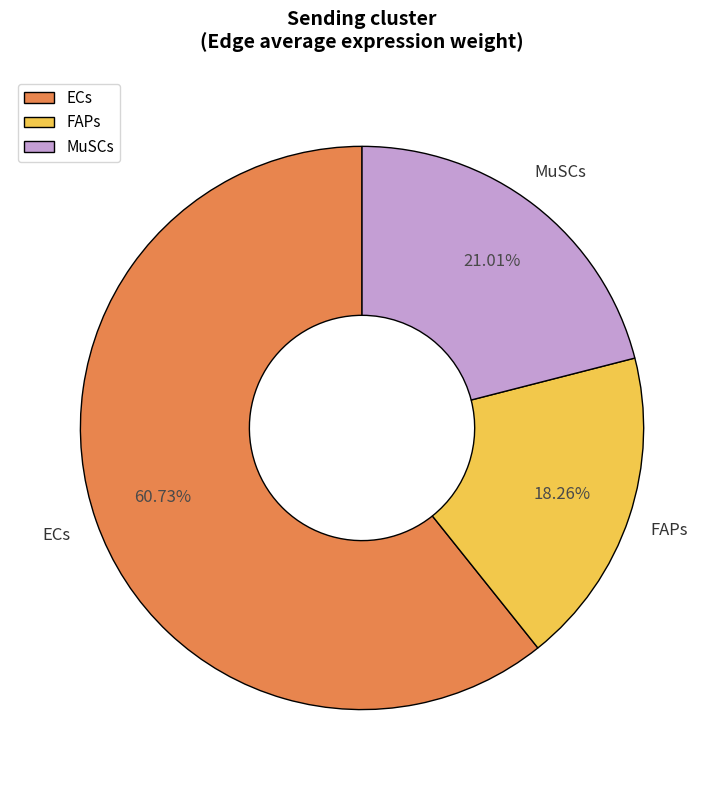

Between FAPs and ECs, which is larger?

ECs